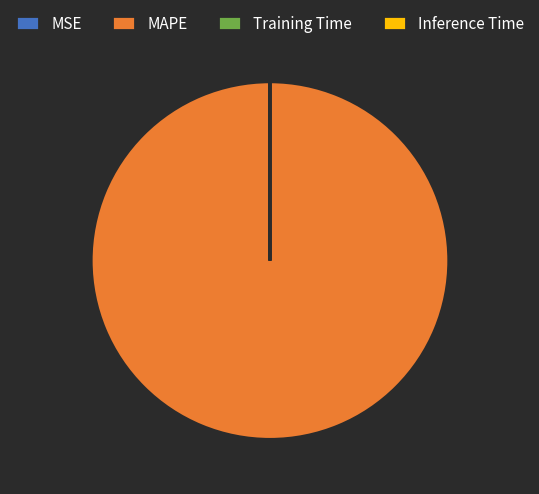

Which category has the biggest portion of the pie?

MAPE